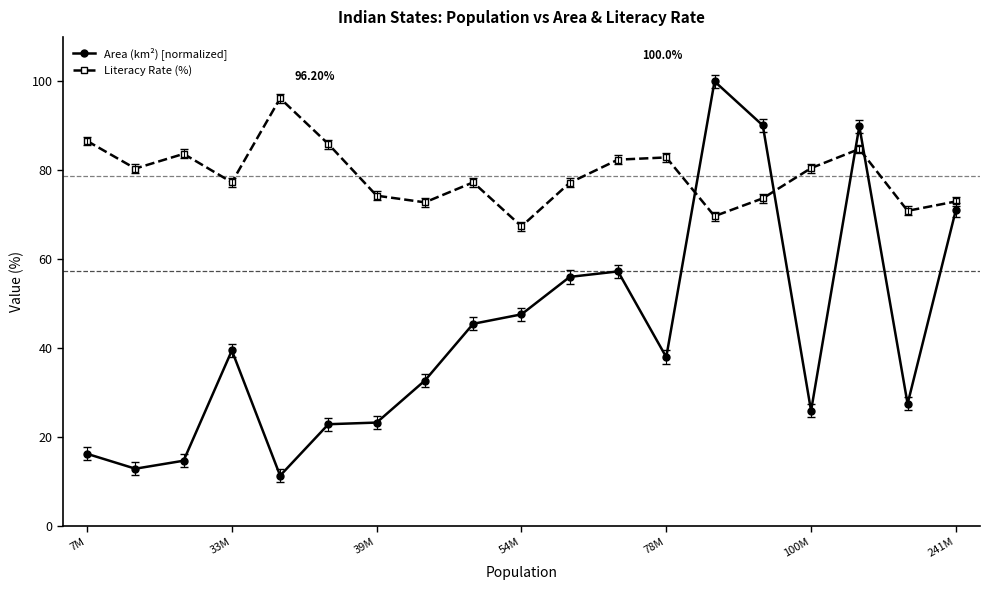

What is the sum of all Literacy Rate (%) values?

1497.0